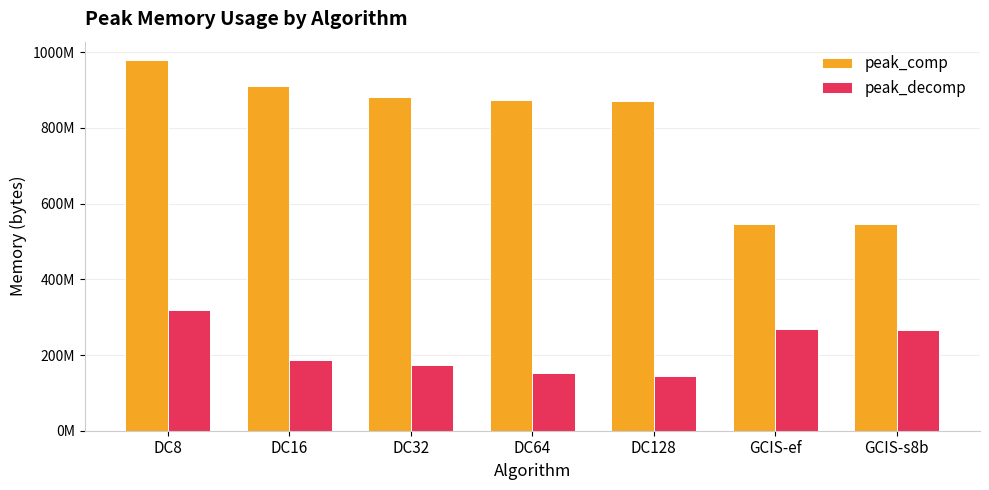

Are the bars grouped side by side (vs. stacked)?

Yes